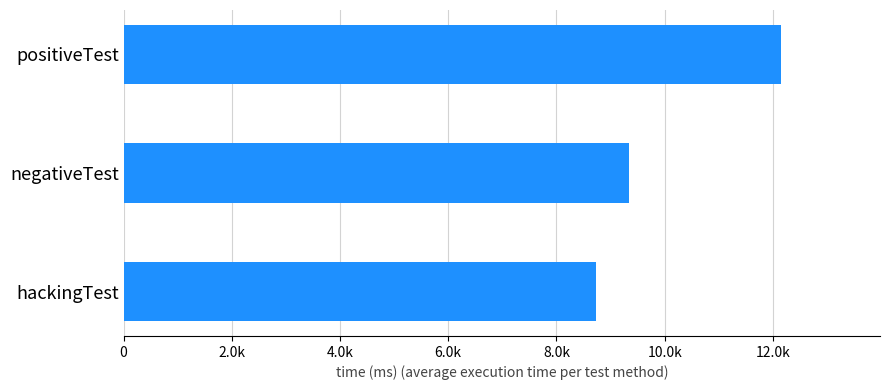

Are the bars horizontal?

Yes